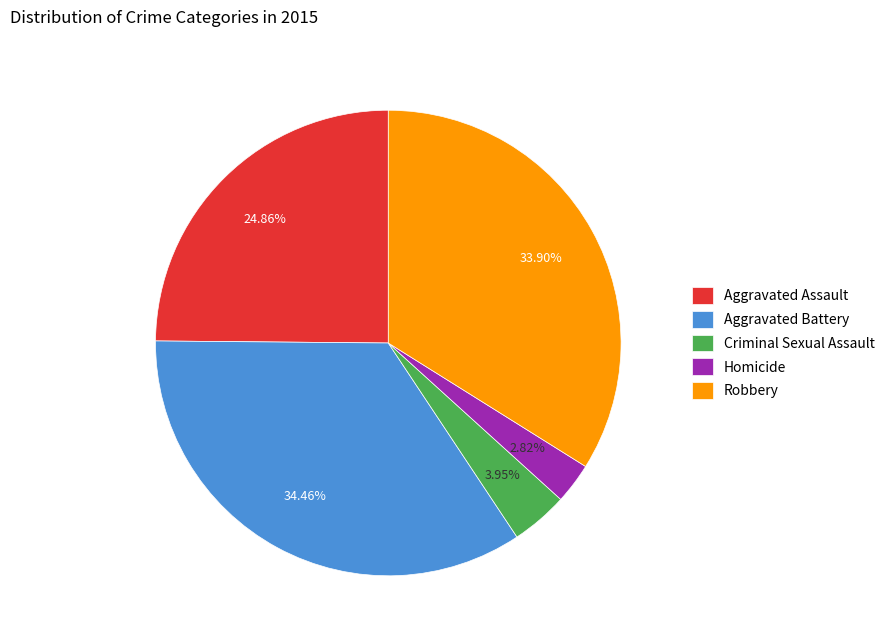

To the nearest percent, what percentage of the pie is Robbery?

34%